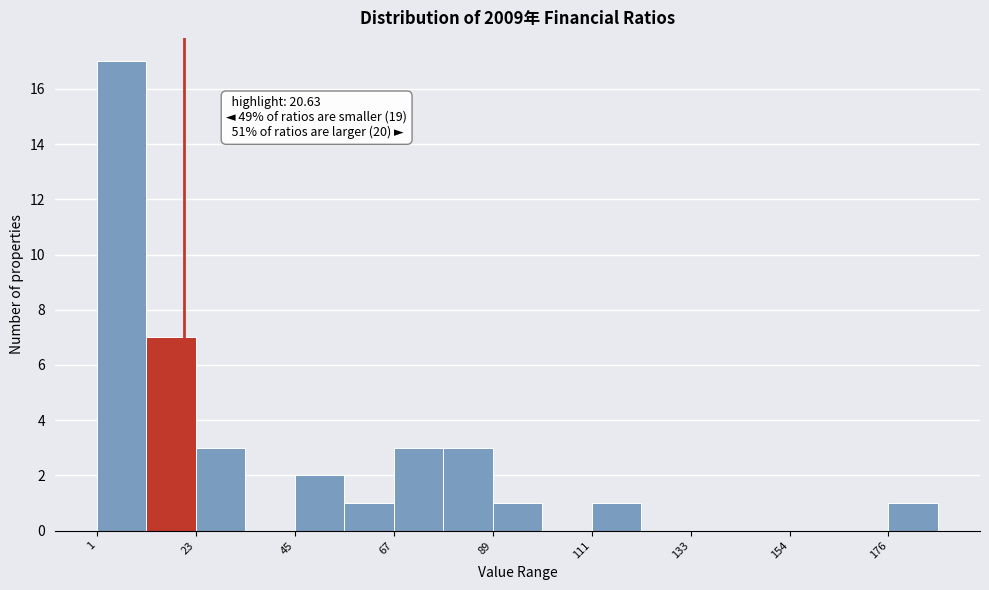

Around what value on the x-axis is the tallest bar? Give the approximate position of its centre, as read against the axis.

5